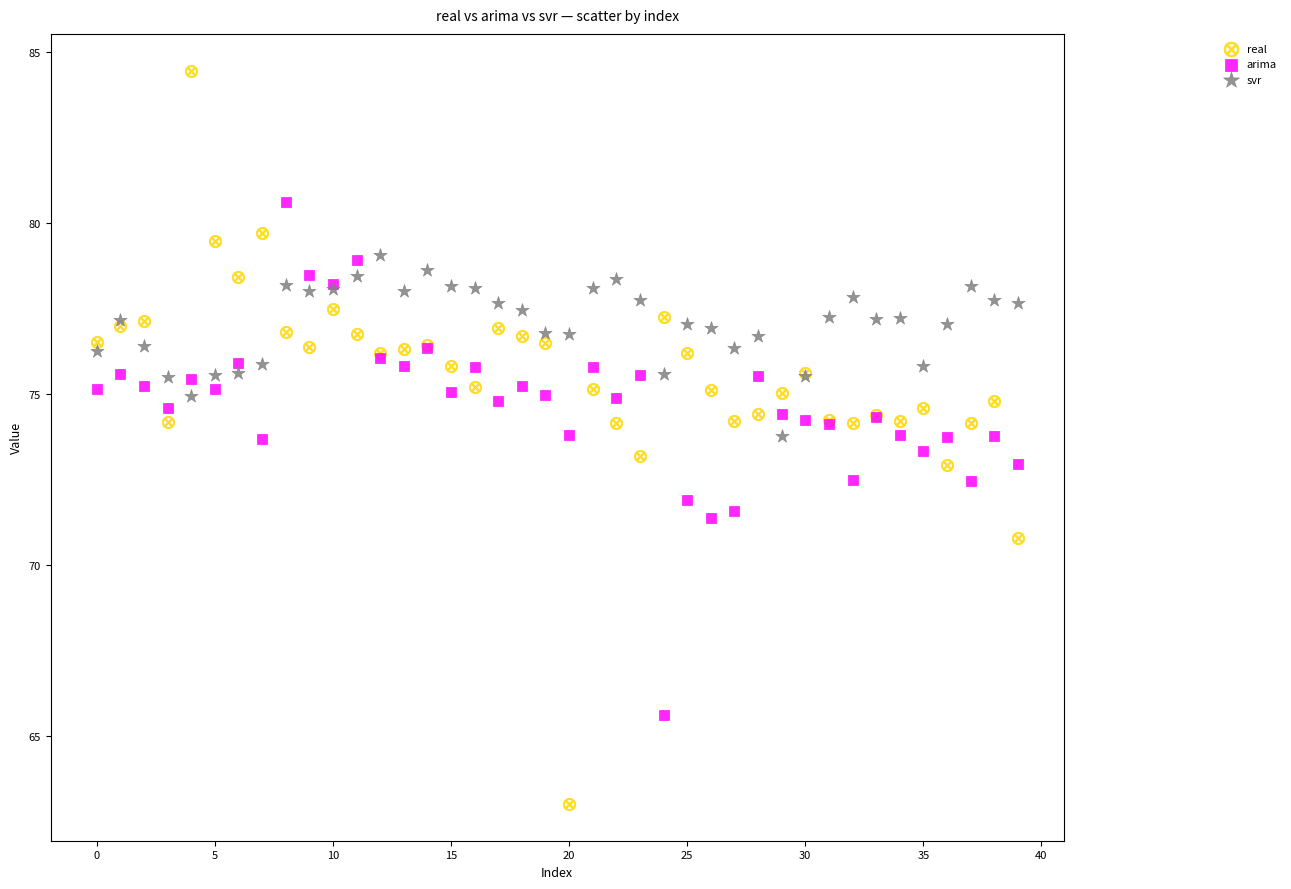

Which series reaches the maximum Y coordinate?

real